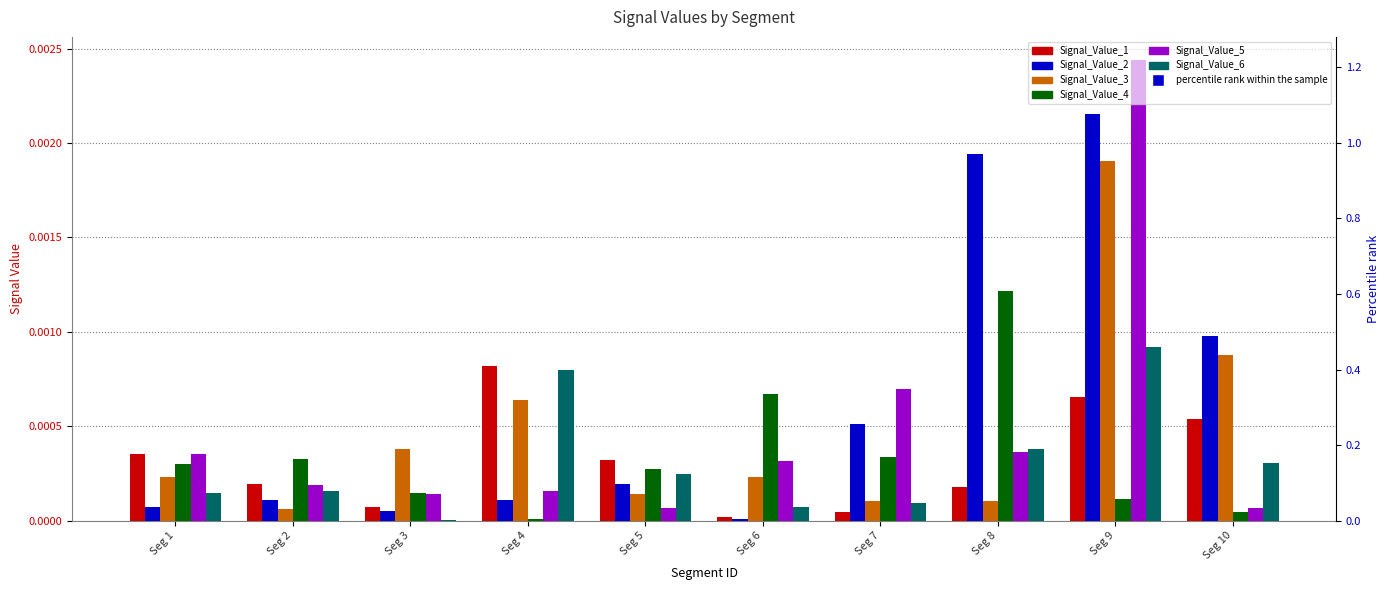

What are all the series names shown in the legend?

Signal_Value_1, Signal_Value_2, Signal_Value_3, Signal_Value_4, Signal_Value_5, Signal_Value_6